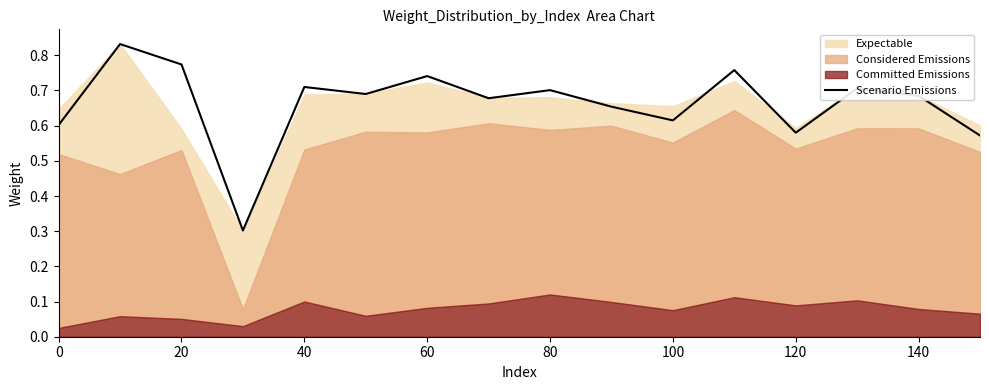

The value of Scenario Emissions at 140 is 0.3. True or false?

False